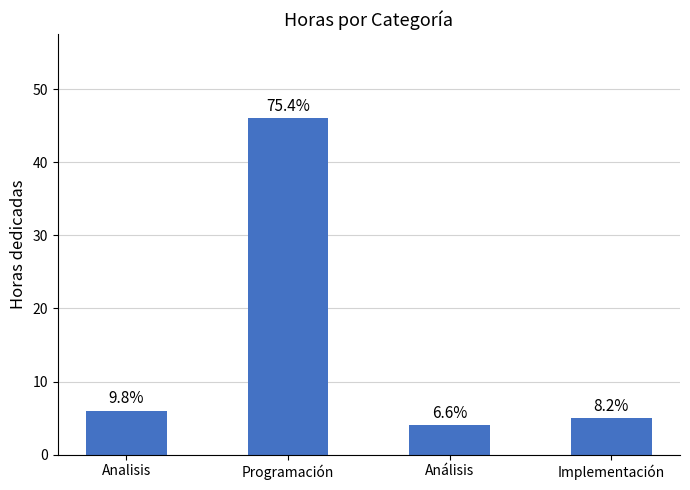

Are the bars horizontal?

No